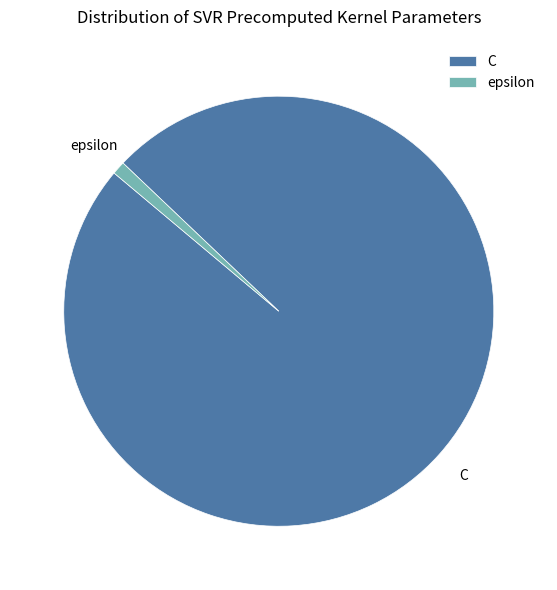

Combined, do C and epsilon account for over 50%?

Yes